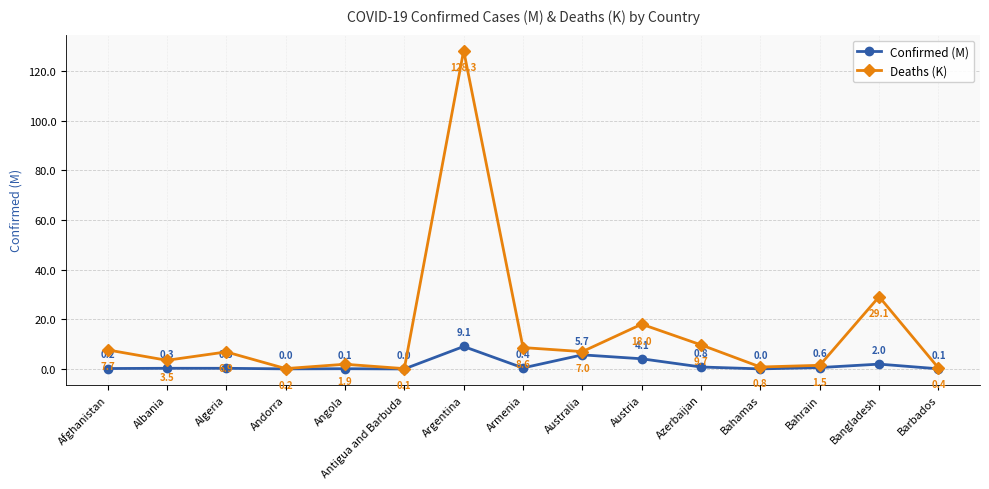

True or false: Deaths (K) has a value of 1.9 at Angola.

True